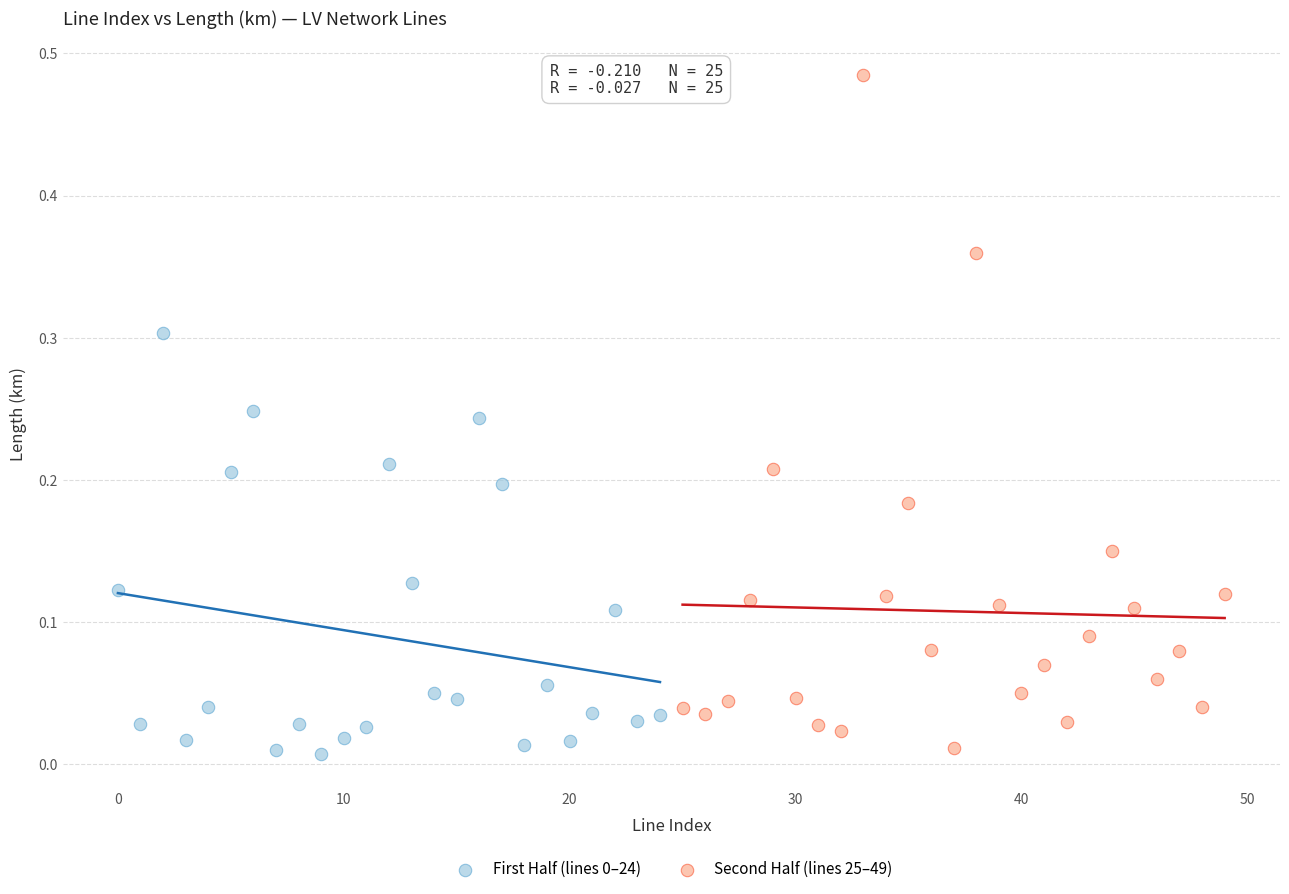

Which series has the widest spread of Y values?

Second Half (lines 25–49)